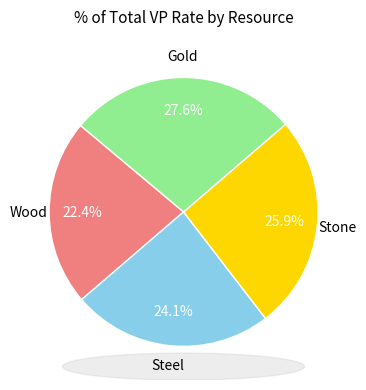

Is there a majority slice in this chart?

No